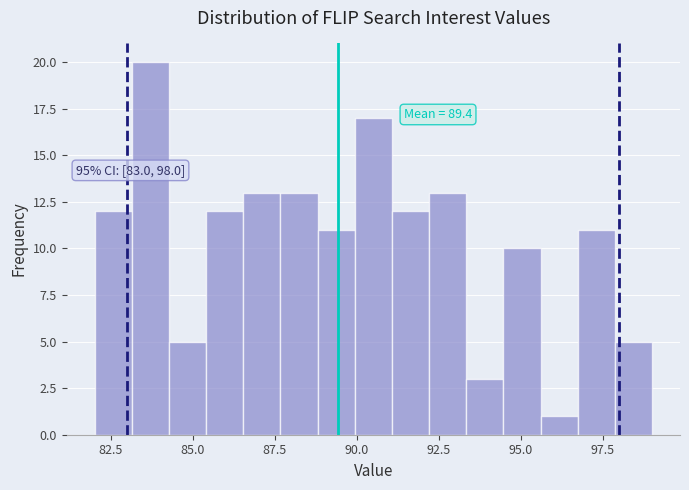

Read against the x-axis, roughly where is the centre of the tallest bar?

83.5